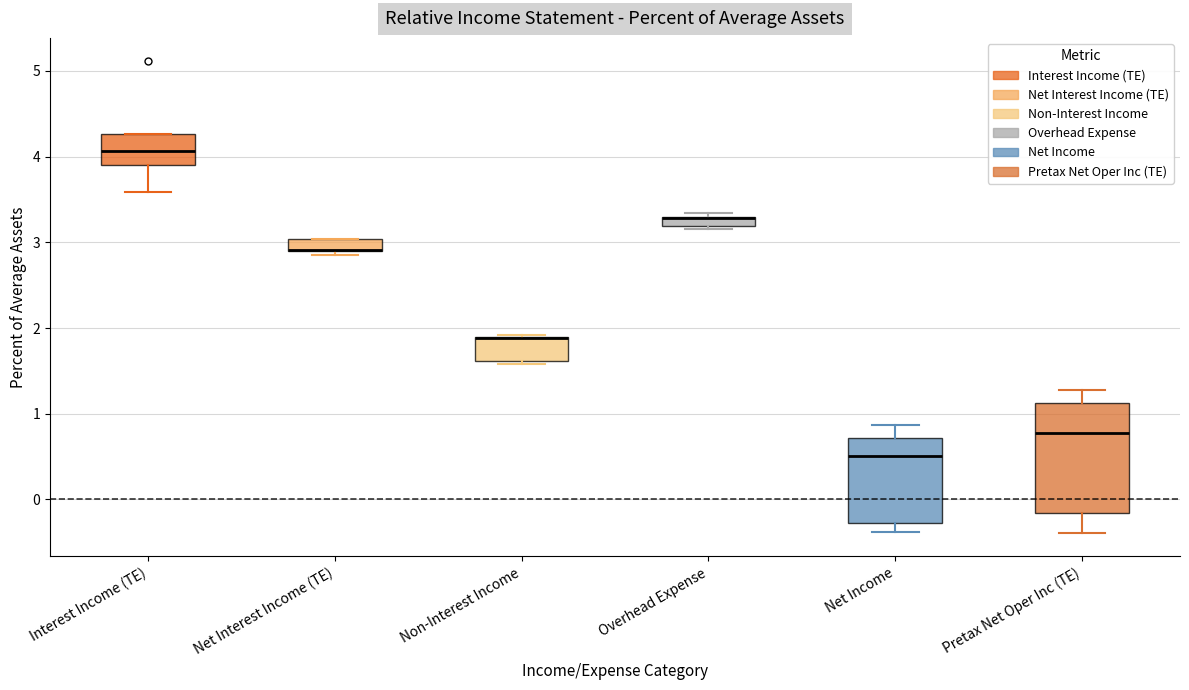

Where is the lower edge of the box for Net Income on the y-axis? The values are not printed on the chart, so give them approximately, as read against the axis.

-0.3